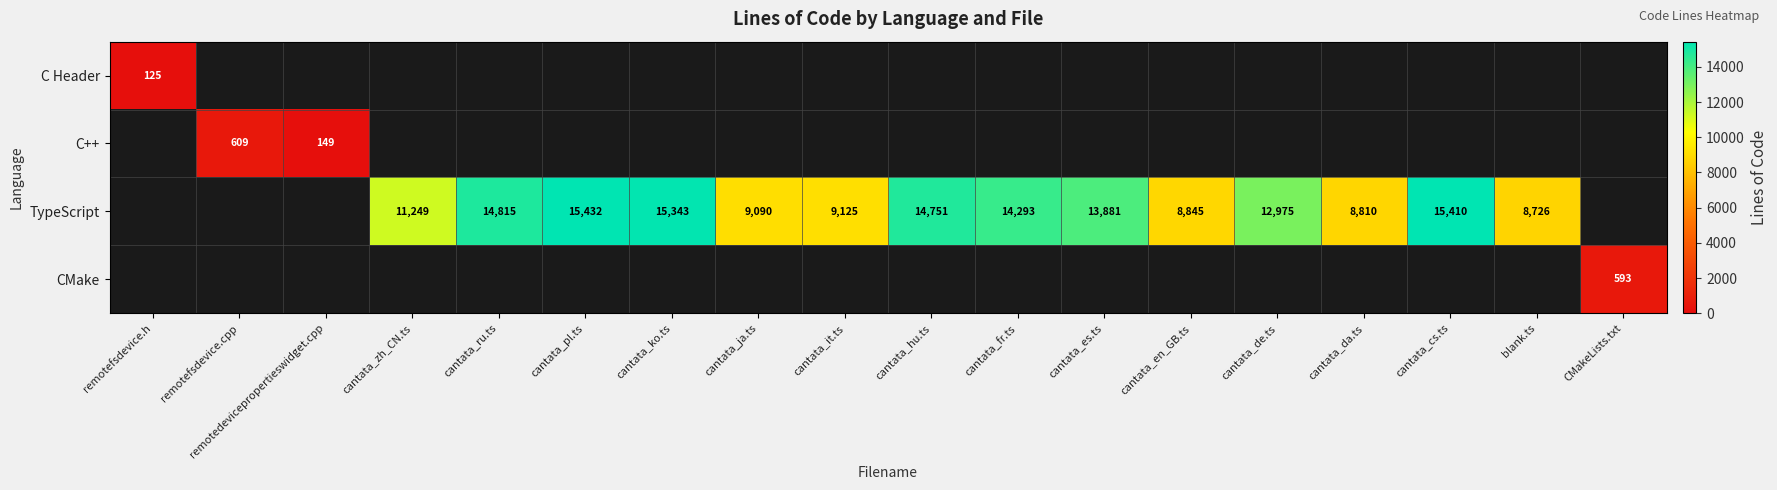

Between remotefsdevice.h and remotefsdevice.cpp, which is larger?

remotefsdevice.cpp